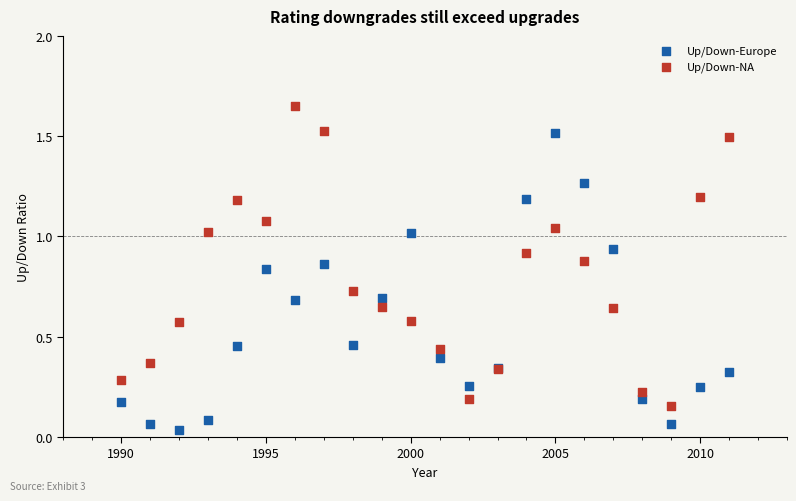

What is the X range (max minus min) for the scatter plot?

21.0